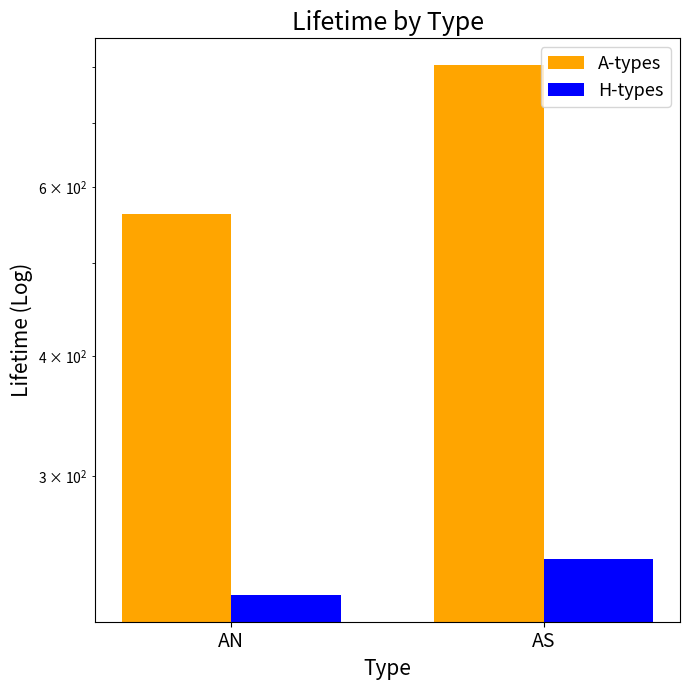

Which series has the largest total across all categories?

A-types